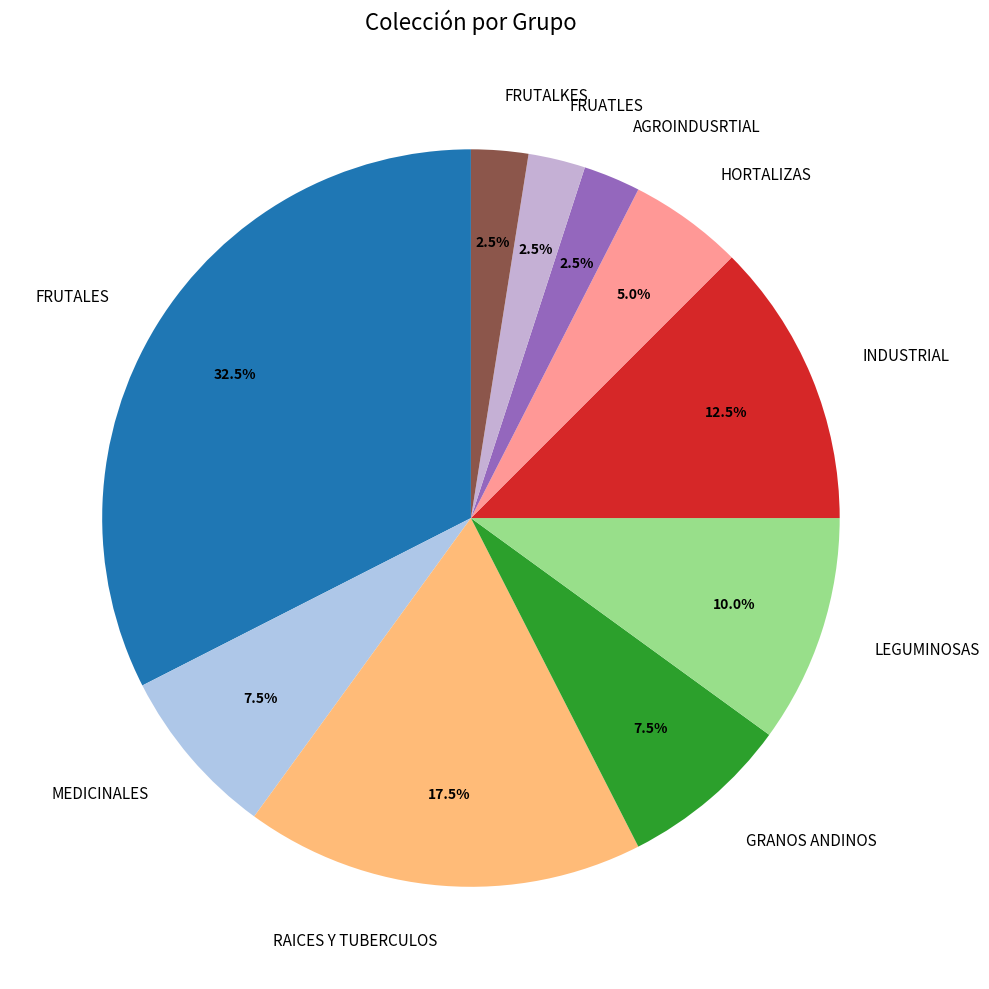

Which category has the biggest portion of the pie?

FRUTALES